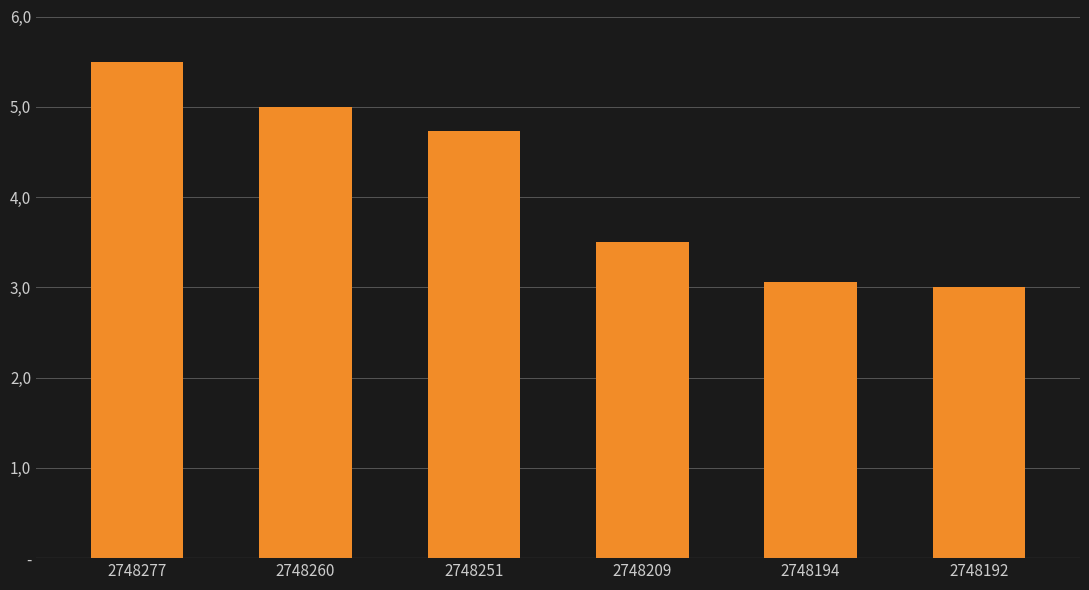

Read the value at 2748209.

3.5